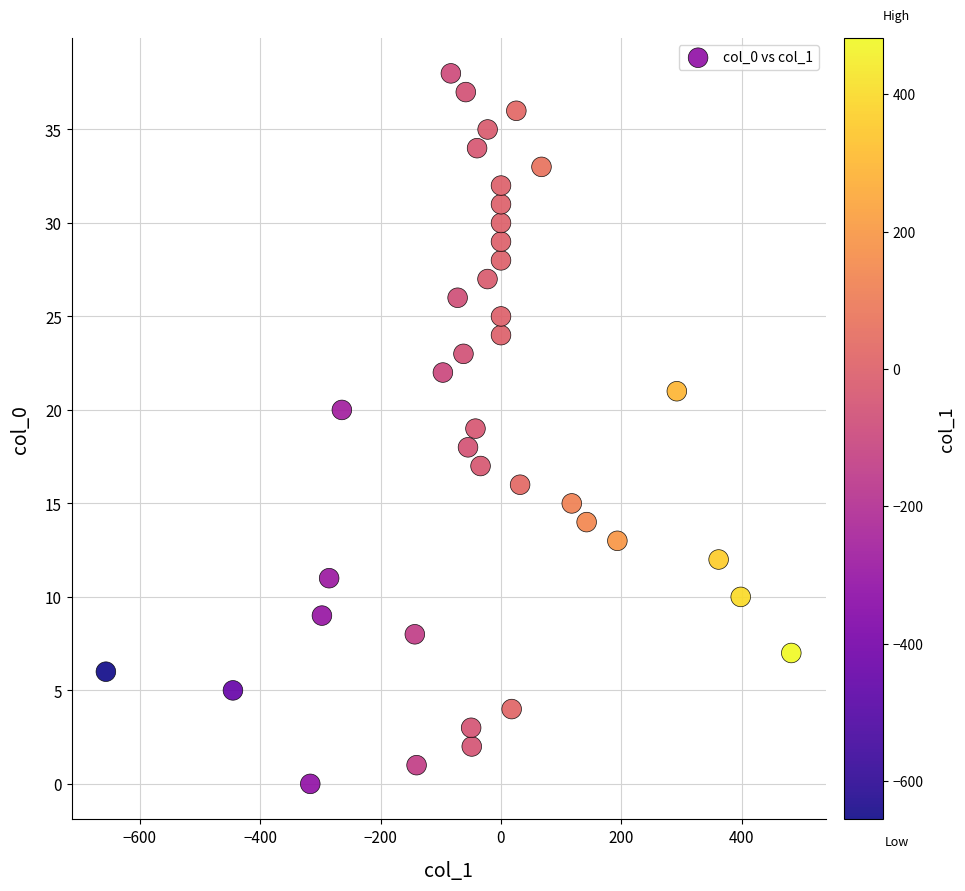

What is the range of Y values (max minus min)?

38